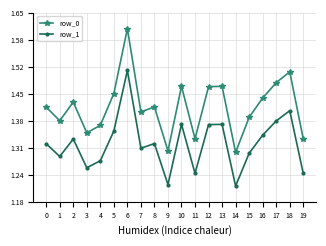

Reading left to right, extract all data points from this chart.

row_0: 1.4	1.4	1.4	1.3	1.4	1.4	1.6	1.4	1.4	1.3	1.5	1.3	1.5	1.5	1.3	1.4	1.4	1.5	1.5	1.3
row_1: 1.3	1.3	1.3	1.3	1.3	1.4	1.5	1.3	1.3	1.2	1.4	1.2	1.4	1.4	1.2	1.3	1.3	1.4	1.4	1.2